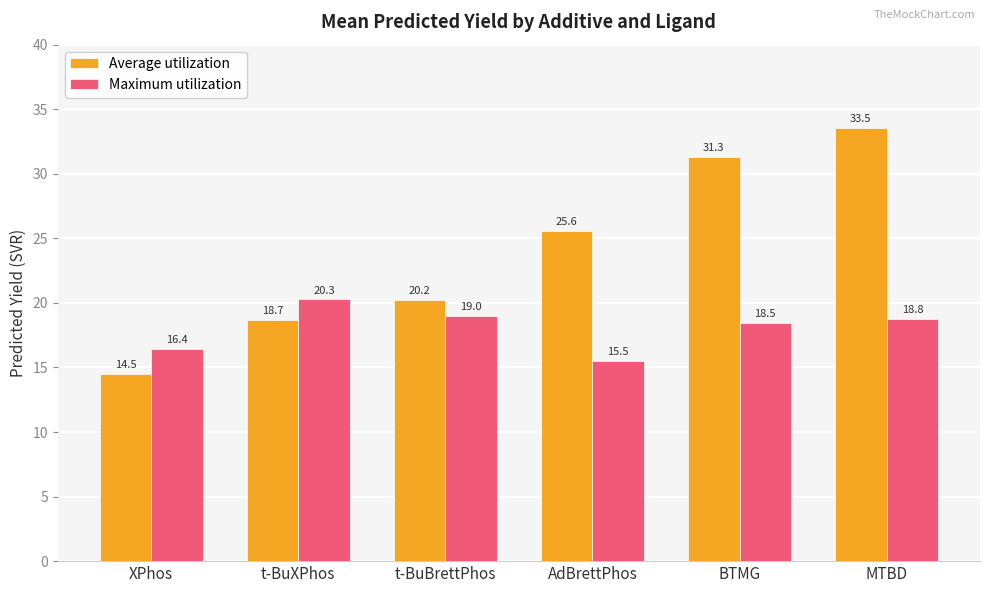

Reading right to left, list all the values displayed in this chart.

Average utilization: 33.5	31.3	25.6	20.2	18.7	14.5
Maximum utilization: 18.8	18.5	15.5	19.0	20.3	16.4